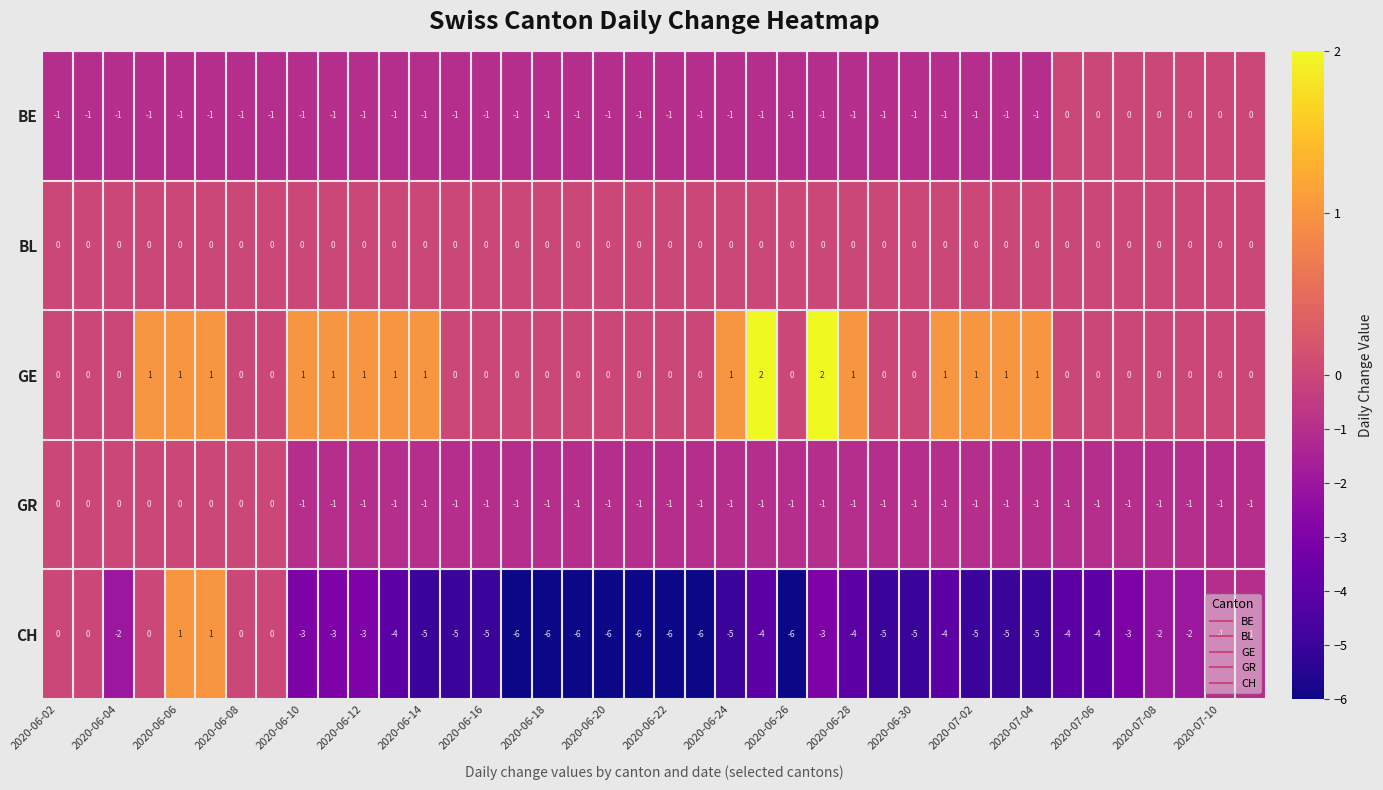

How many values in GR are below zero?

32